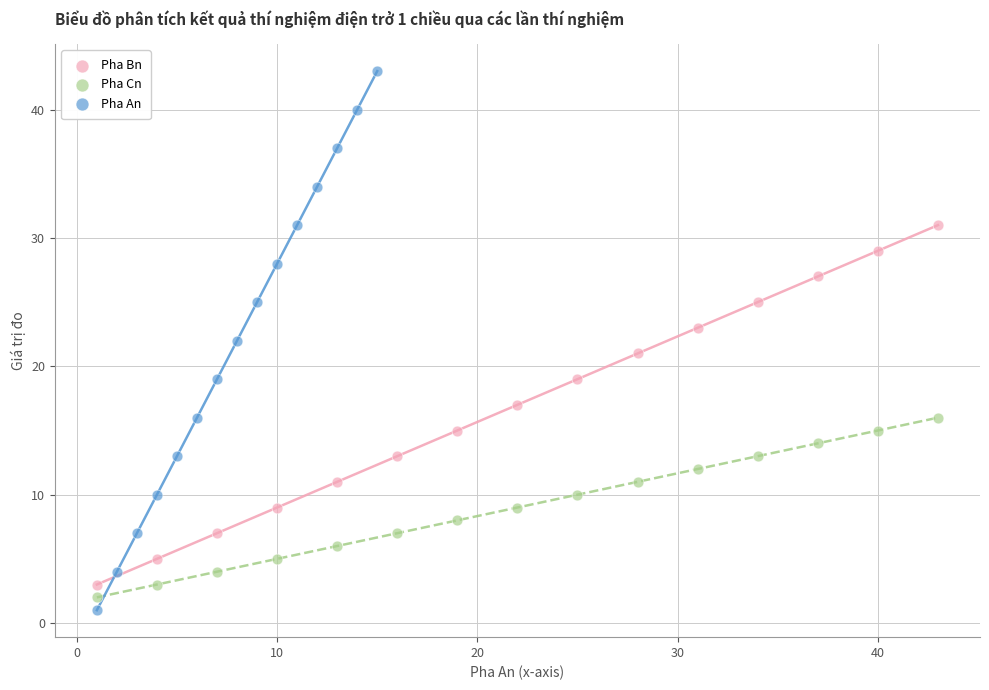

Which series reaches the maximum Y coordinate?

Pha An